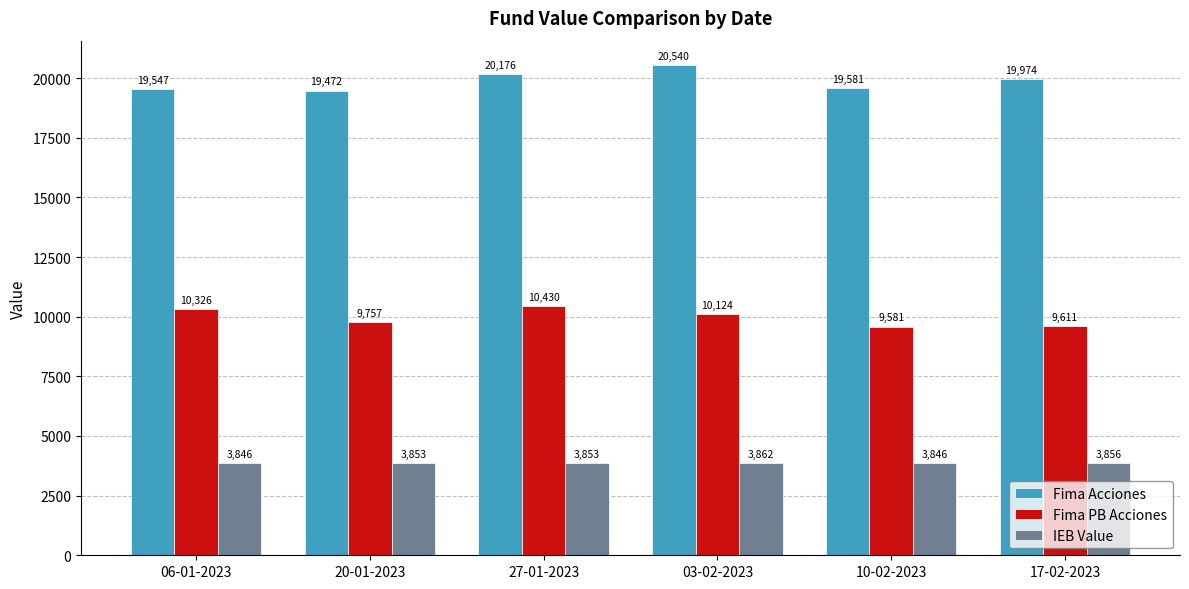

What is the minimum value for Fima Acciones?

19471.6